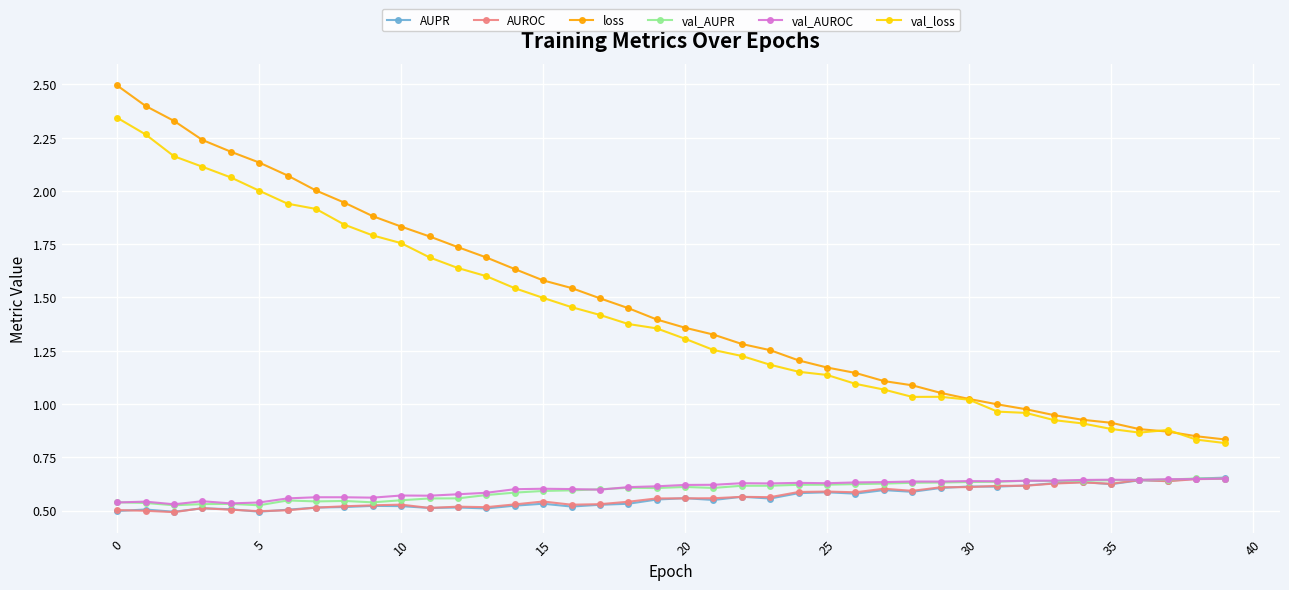

True or false: AUROC has more than 0 interior local peaks.

True